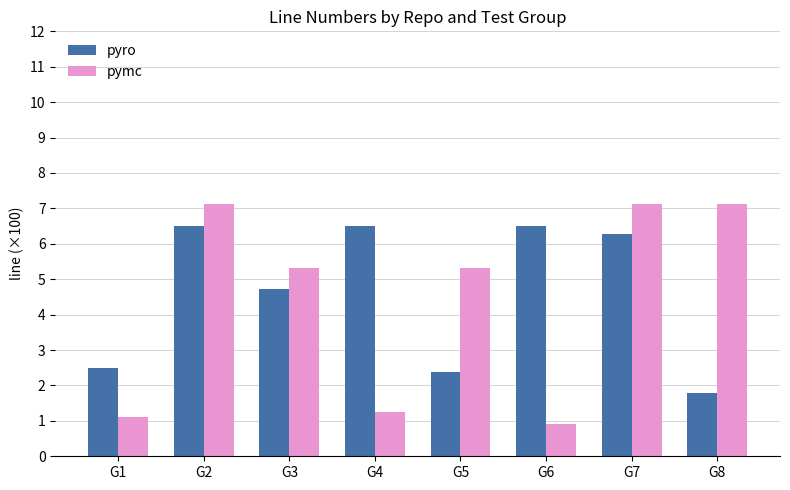

What is the value of the pyro bar at the 3rd from the left?

4.7